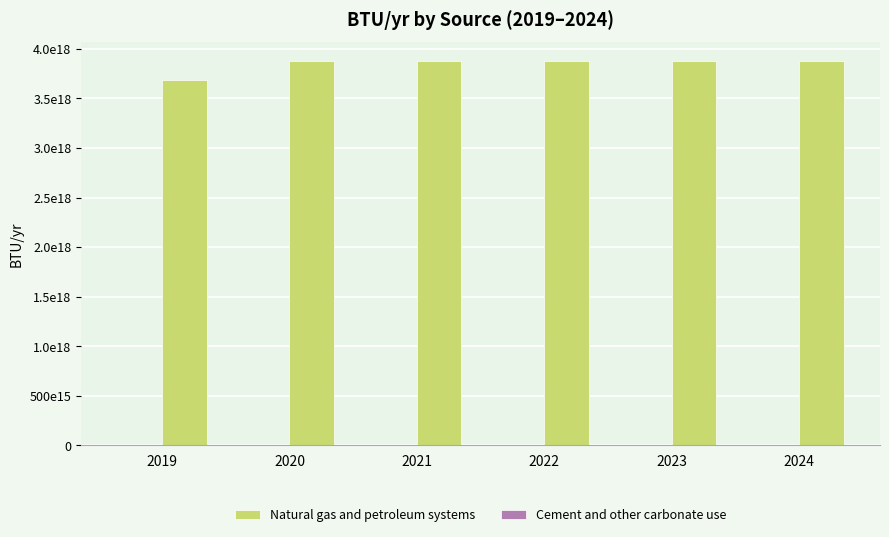

Does the chart contain any negative values?

No